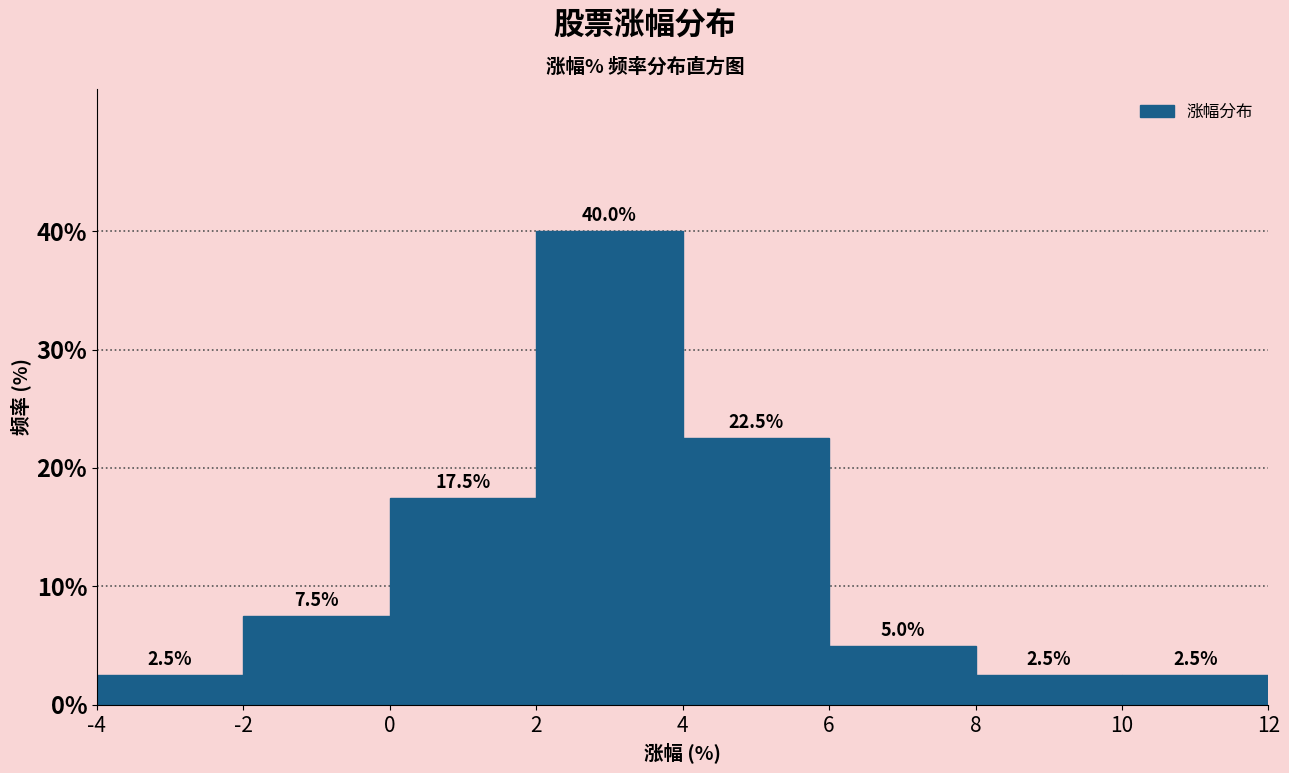

Reading left to right, list every bar in this chart as the range it spans on the x-axis followed by its height.

-4 to -2: 2.5
-2 to 0: 7.5
0 to 2: 17.5
2 to 4: 40.0
4 to 6: 22.5
6 to 8: 5.0
8 to 10: 2.5
10 to 12: 2.5